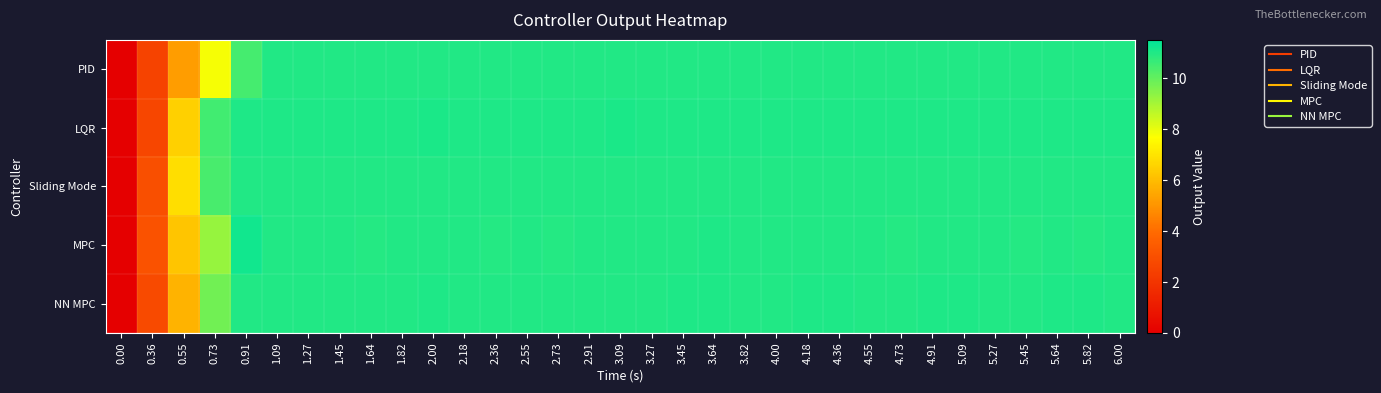

Rank the series by their maximum value, from lowest to highest.

Sliding Mode, PID, NN MPC, LQR, MPC